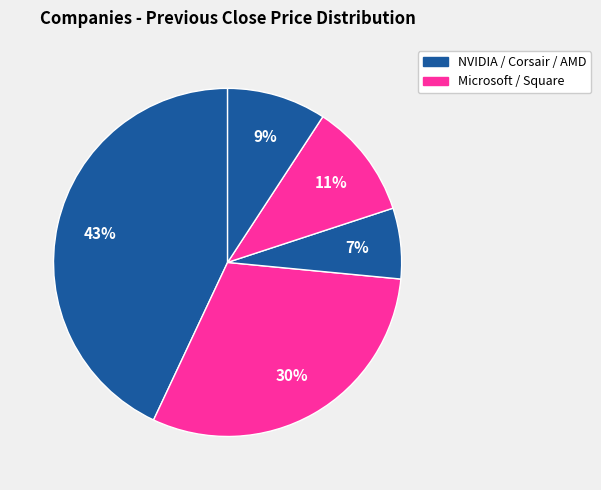

How many segments does this pie chart have?

5